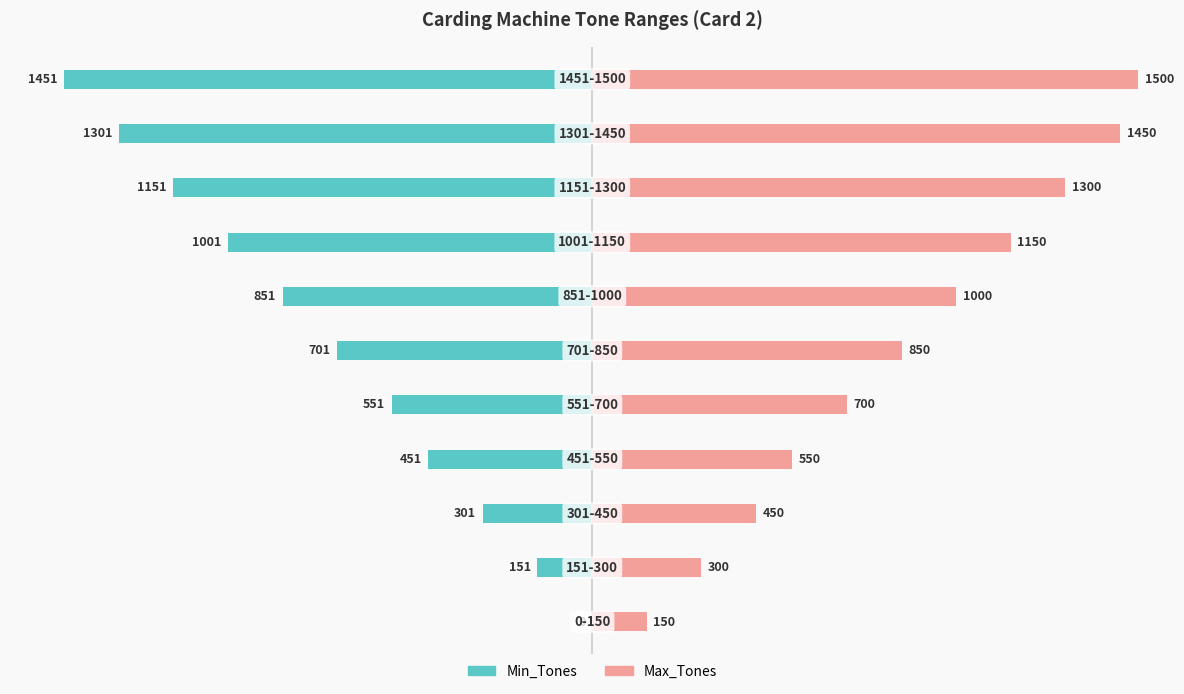

The value of Max_Tones at 9 is 2241. True or false?

False